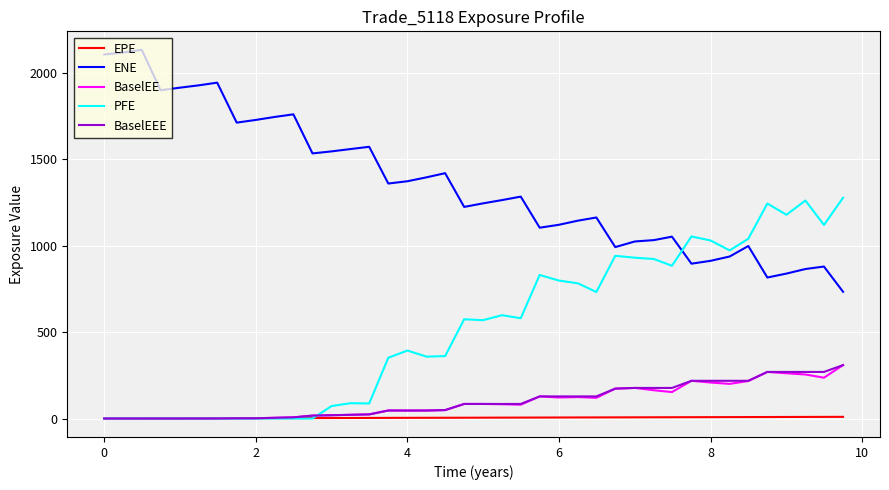

What is the lowest value of the ENE series?

732.6